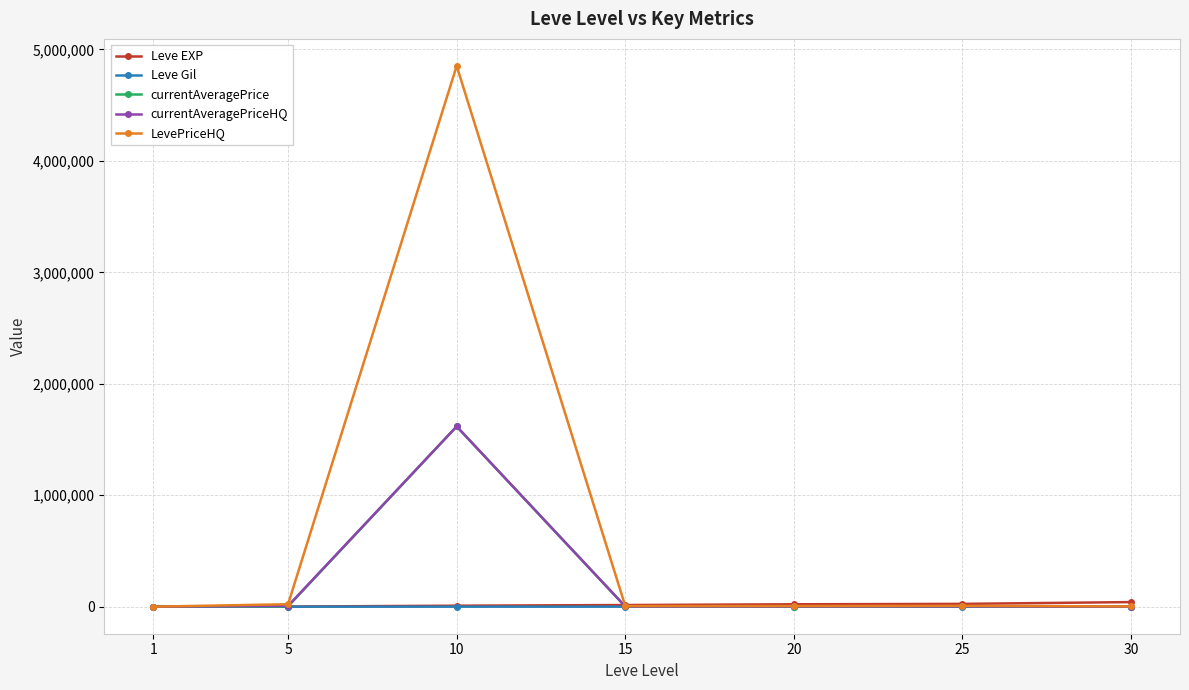

What is the greatest value displayed?

4852478.4